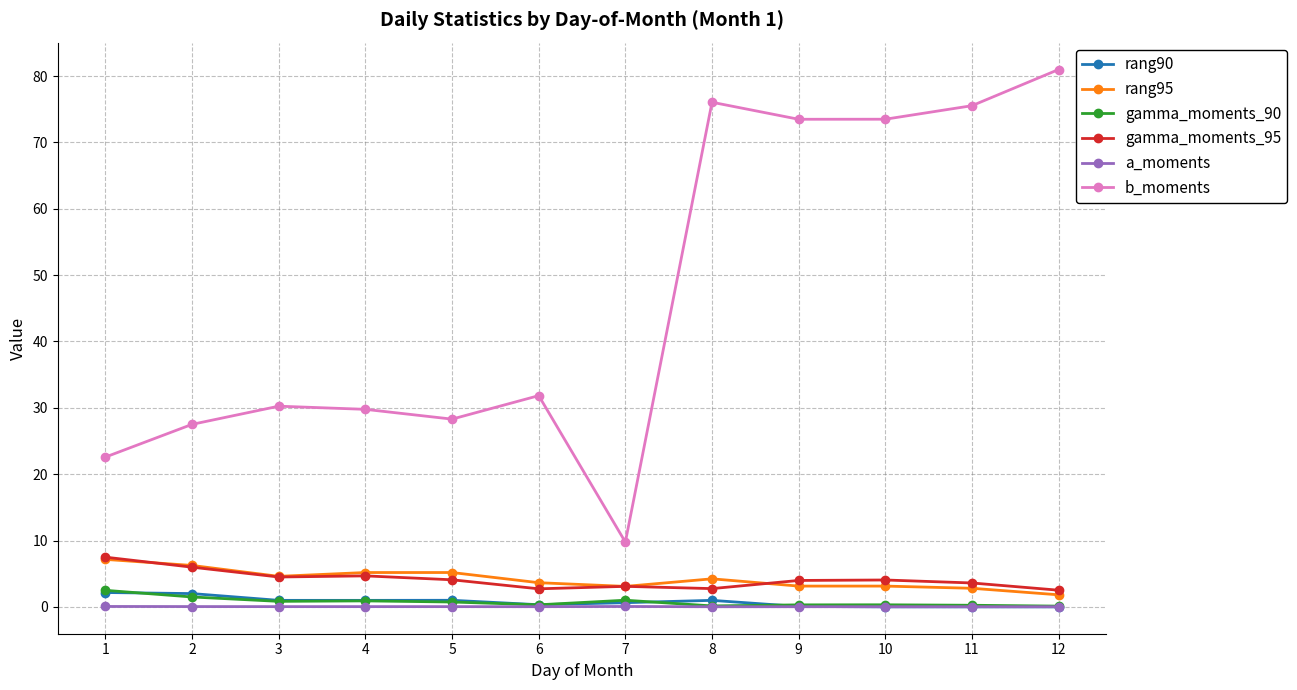

Which series has the largest range (max minus min)?

b_moments